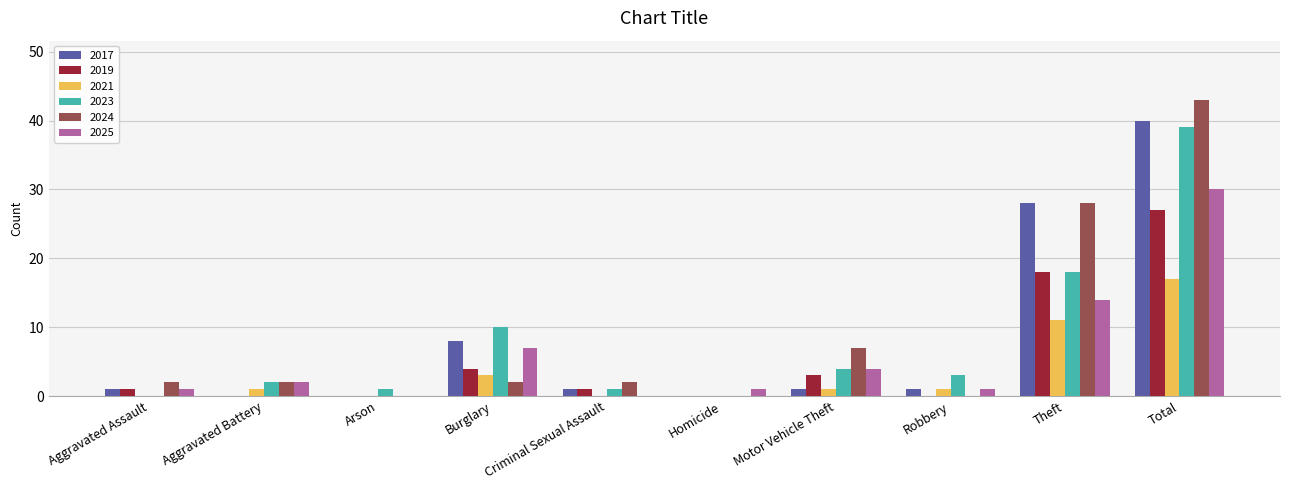

Which series has the widest spread of values?

2024